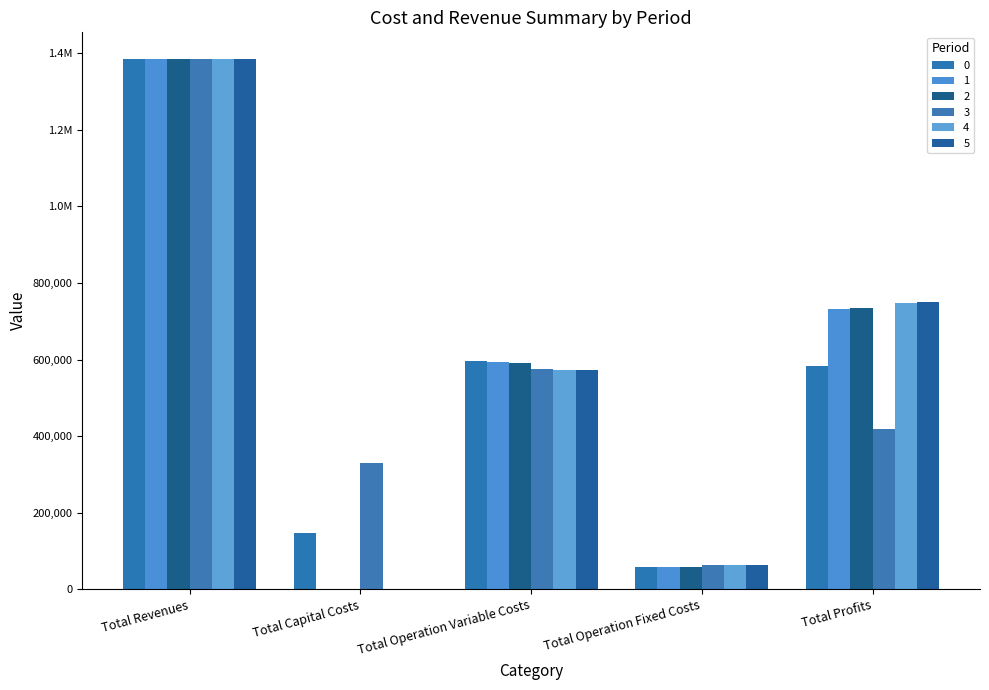

Where is 2 nearest to the value 692657?

Total Profits